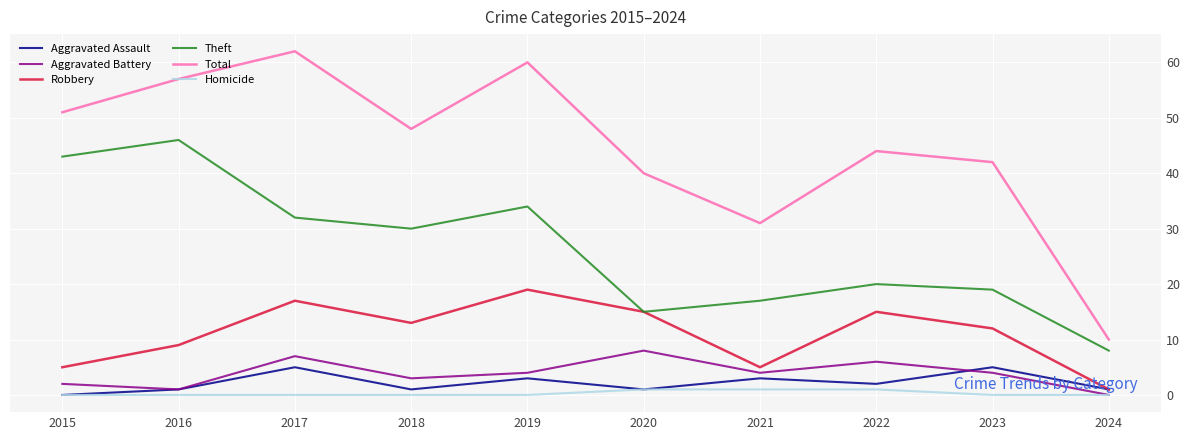

At which label does Aggravated Assault reach its minimum?

2015